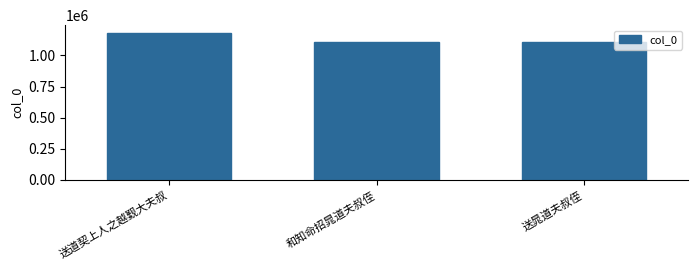

How many categories are shown in the chart?

3